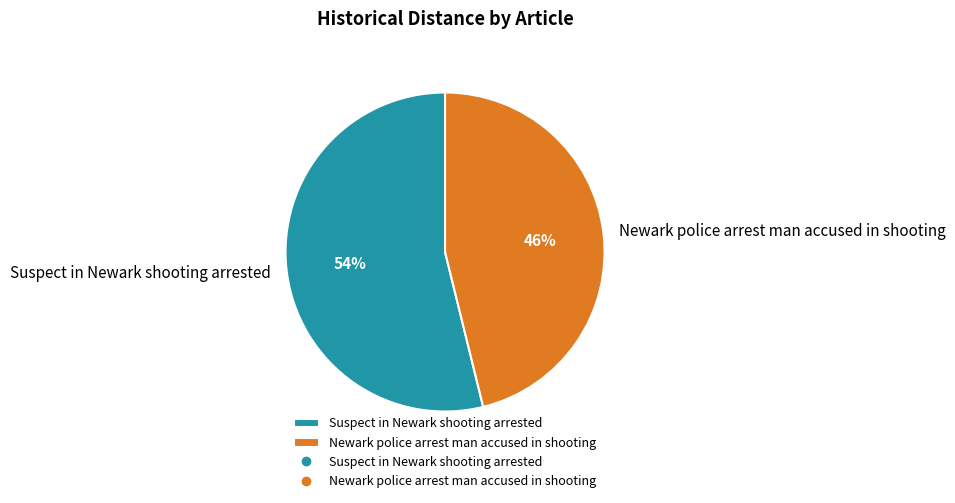

Which has a higher value, Suspect in Newark shooting arrested or Newark police arrest man accused in shooting?

Suspect in Newark shooting arrested